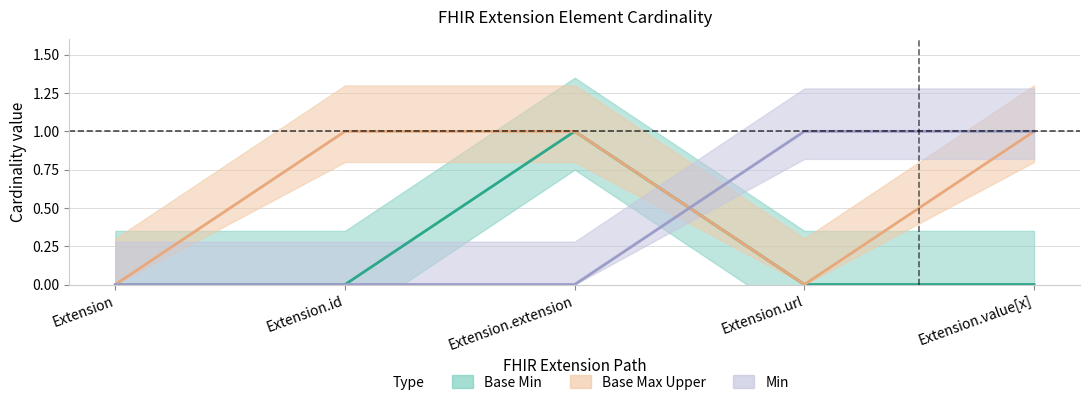

What is the difference between the highest and lowest values at Extension.url?

1